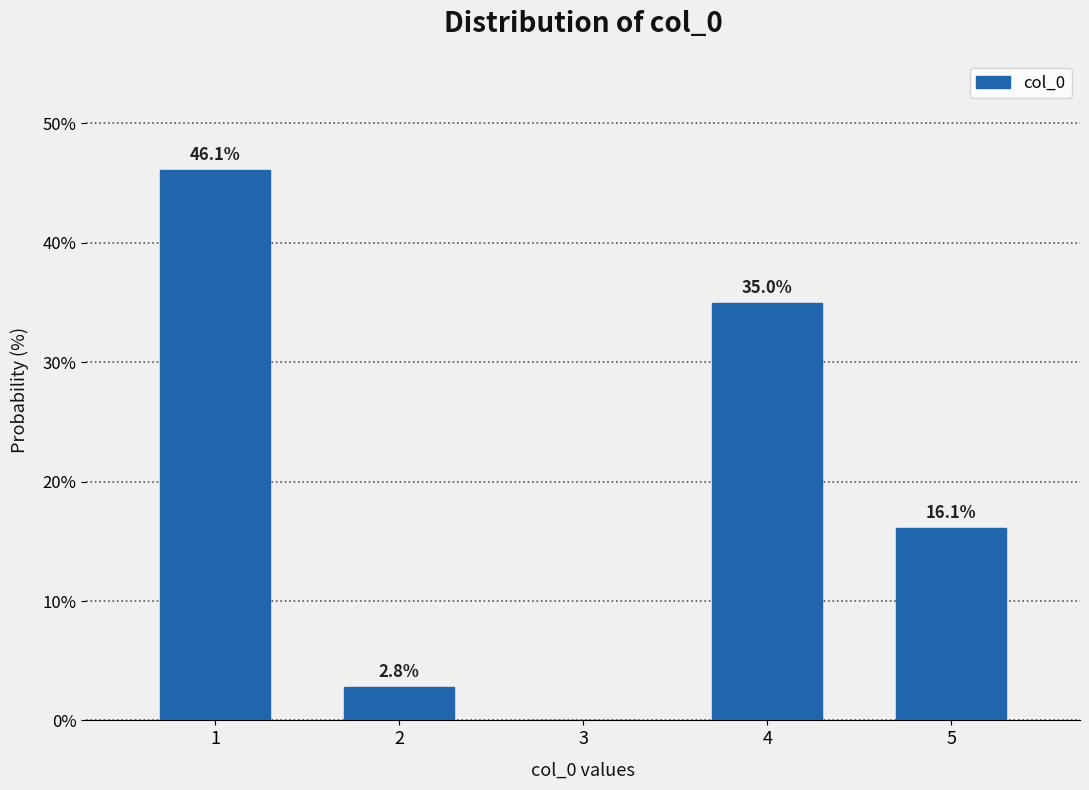

Reading left to right, extract all data points from this chart.

1=46.1	2=2.8	3=0.0	4=35.0	5=16.1